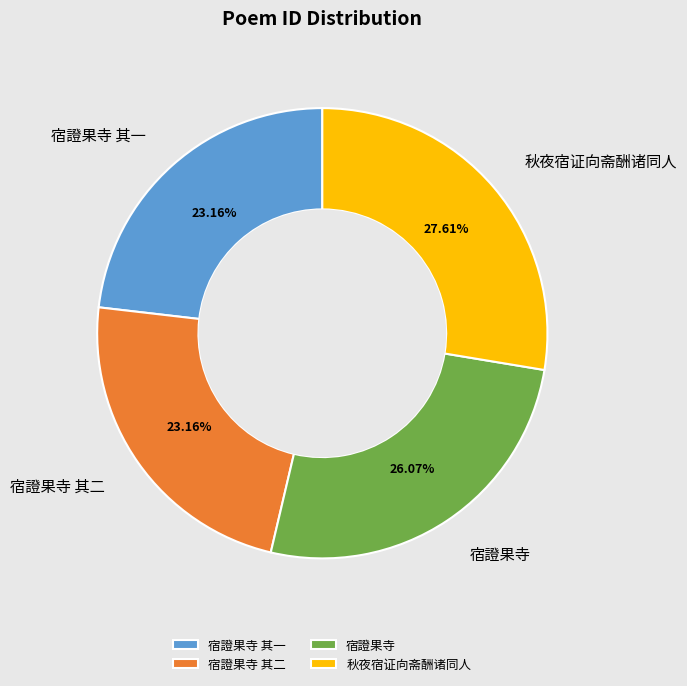

How many slices are in this pie chart?

4